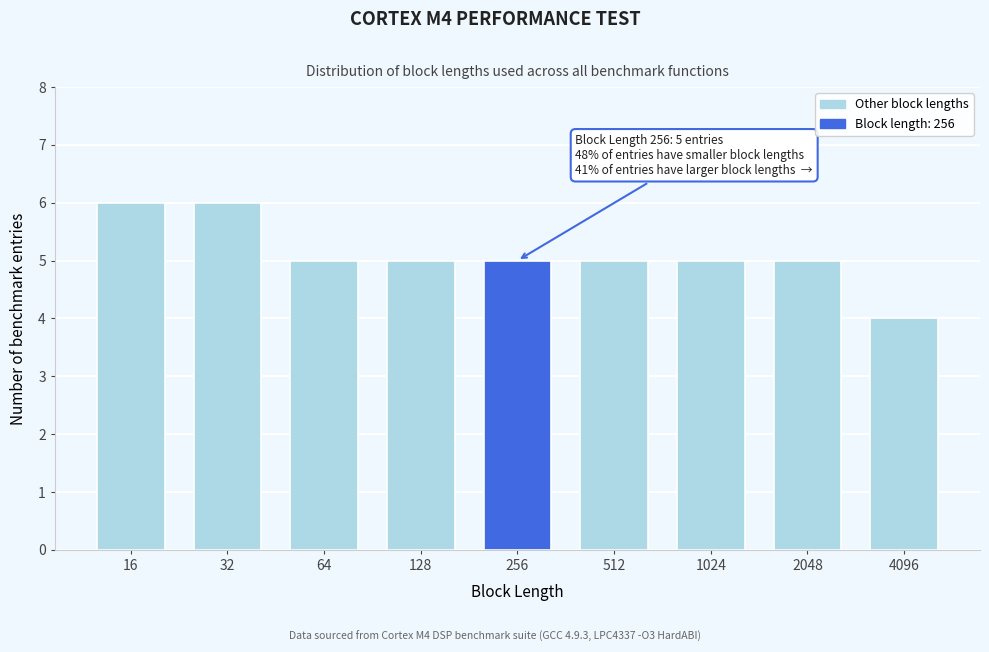

Reading left to right, list all the values displayed in this chart.

16=6	32=6	64=5	128=5	256=5	512=5	1024=5	2048=5	4096=4